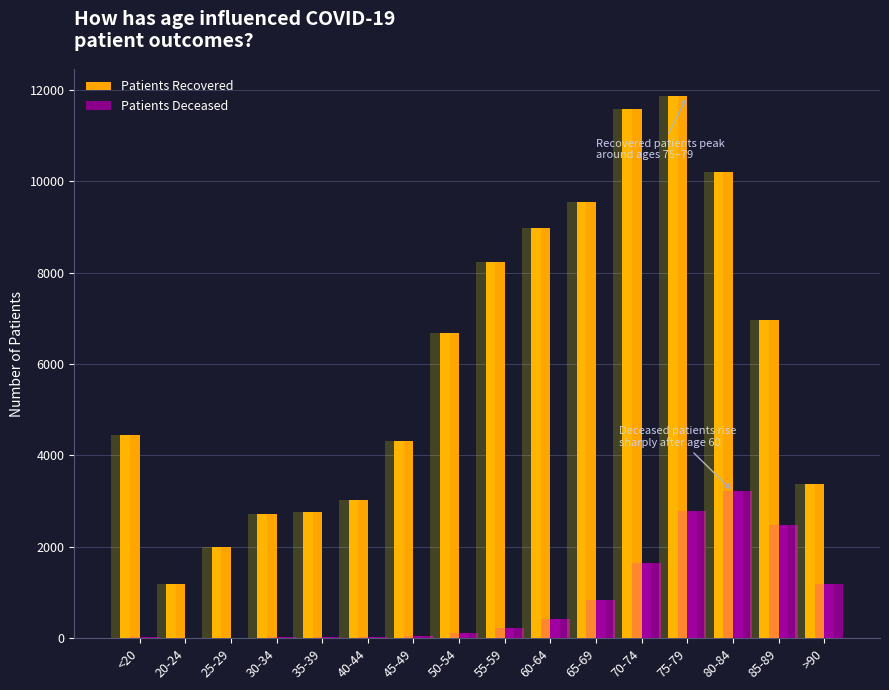

Reading right to left, what are all the values shown in this chart?

Patients Recovered: >90=3377	85-89=6968	80-84=10201	75-79=11855	70-74=11586	65-69=9551	60-64=8971	55-59=8241	50-54=6675	45-49=4324	40-44=3021	35-39=2768	30-34=2713	25-29=1990	20-24=1176	<20=4438
Patients Deceased: >90=1185	85-89=2484	80-84=3212	75-79=2790	70-74=1651	65-69=829	60-64=415	55-59=219	50-54=124	45-49=47	40-44=24	35-39=17	30-34=16	25-29=3	20-24=4	<20=16